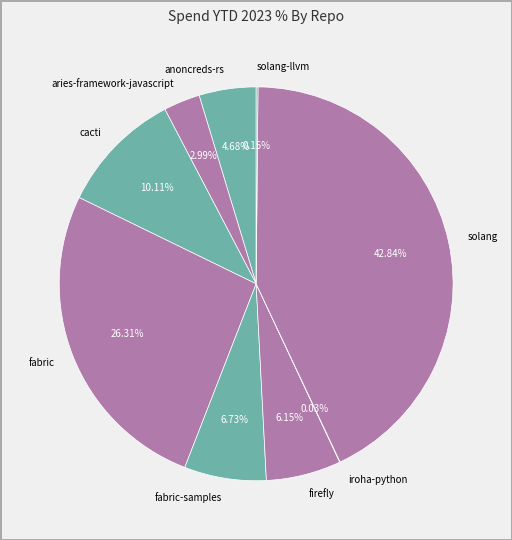

Which category has the biggest portion of the pie?

solang